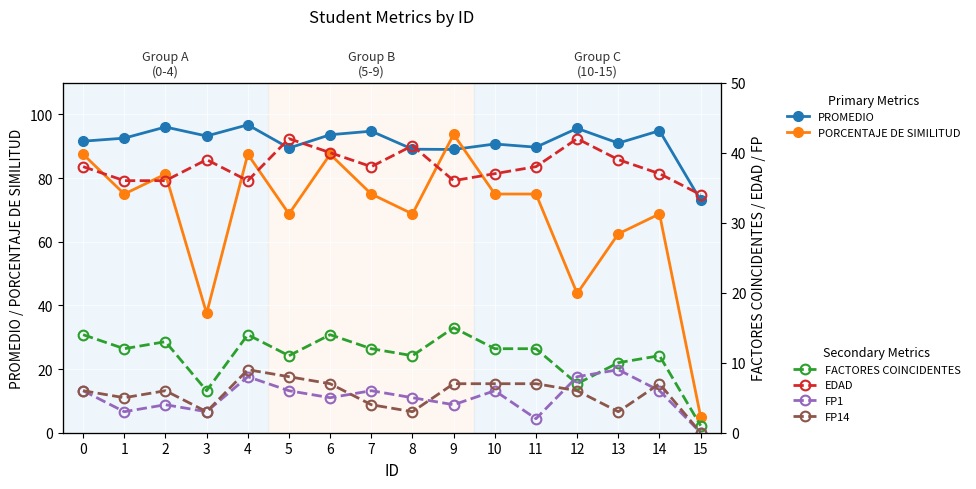

Which category has the lowest value in the EDAD series?

15